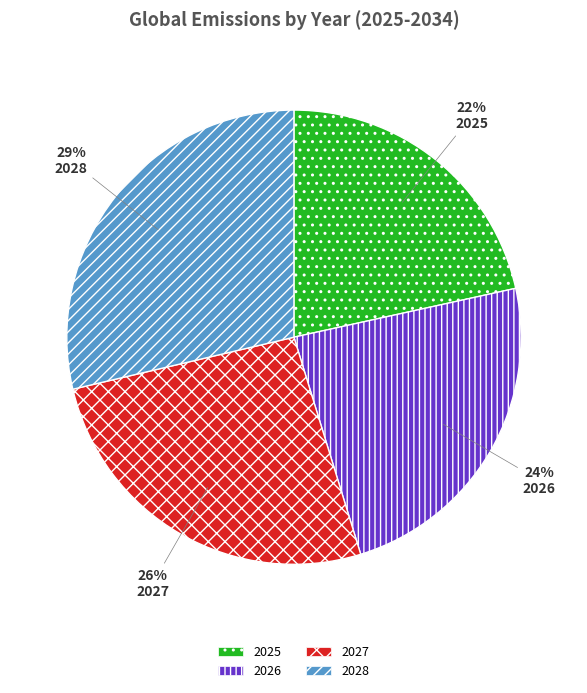

How many segments does this pie chart have?

4